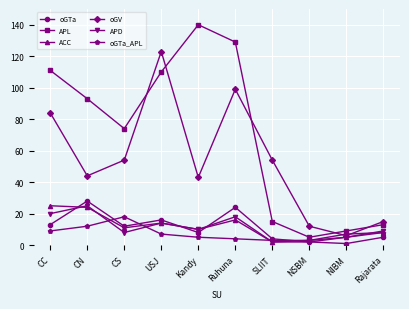

How many lines are shown in the chart?

6